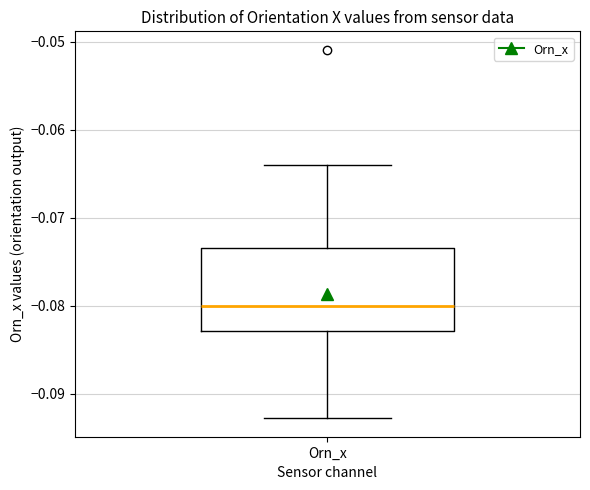

Read this box plot against the y-axis: the position of the median line, the range covered by the box, and the ends of both whiskers. The values are not printed on the chart, so give them approximately, as read against the axis.

median -0.080, box -0.083 to -0.073, whiskers -0.093 to -0.064